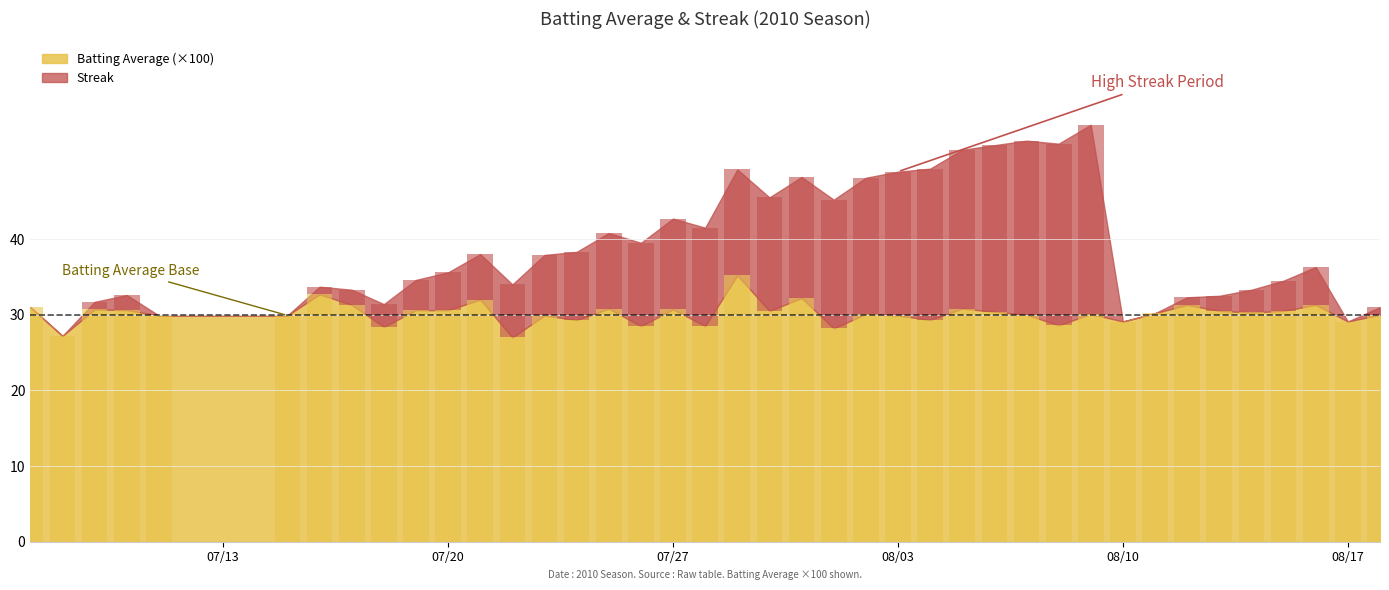

The value of Streak at 30 is 35.8. True or false?

False